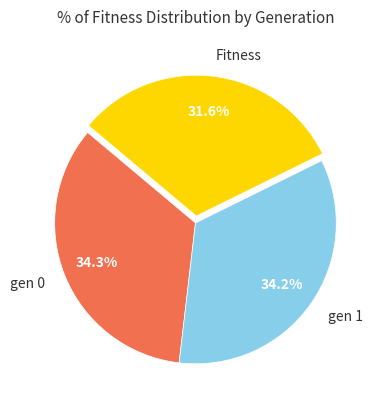

To the nearest percent, what is the average slice percentage?

33%